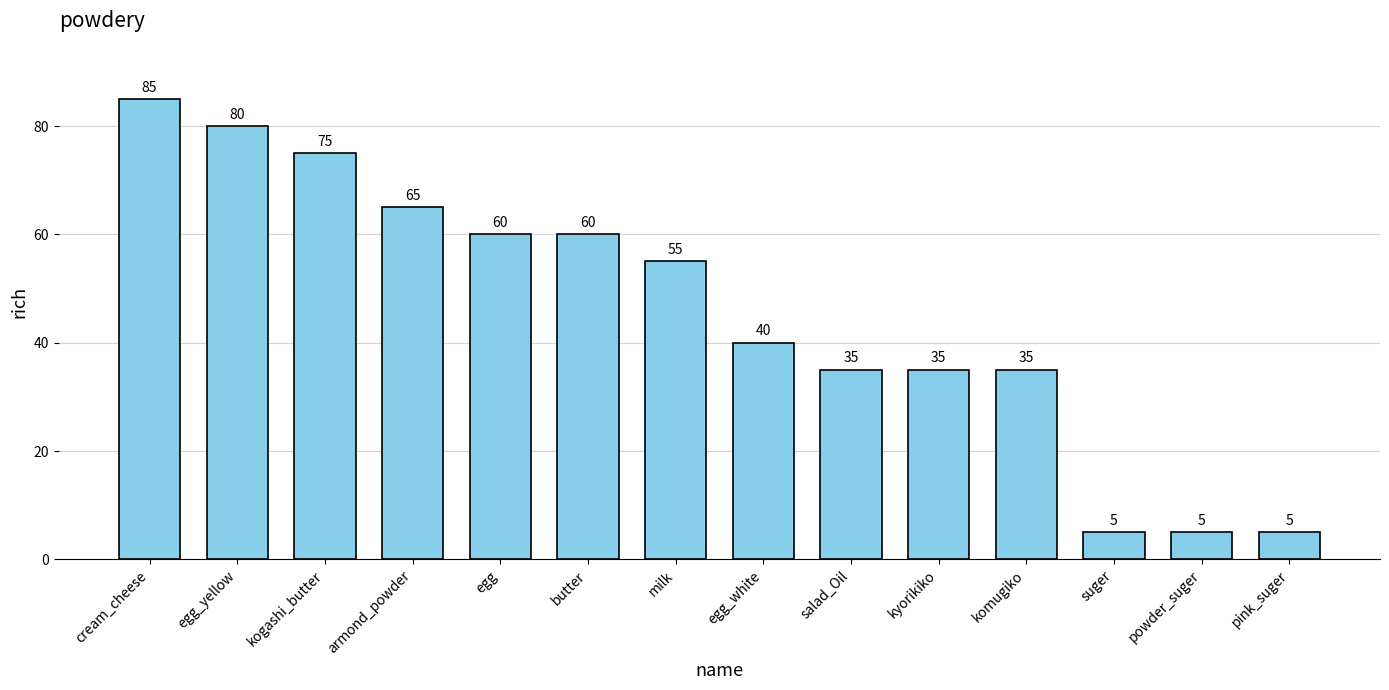

What is the value of the 8th bar from the left?

40